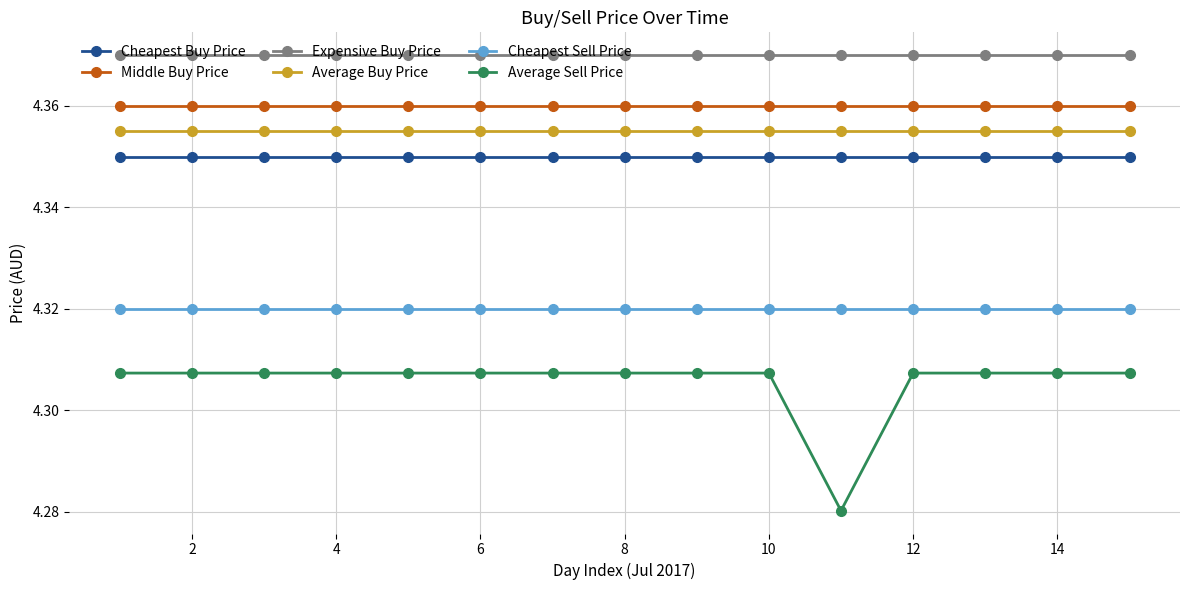

True or false: Middle Buy Price and Average Buy Price intersect in this chart.

False